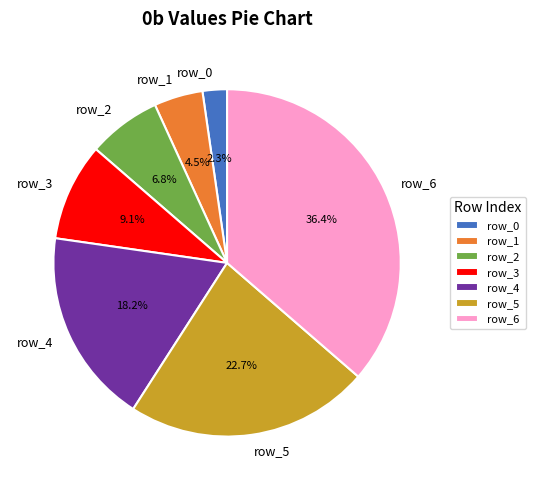

Does row_6 account for over 50% of the chart?

No